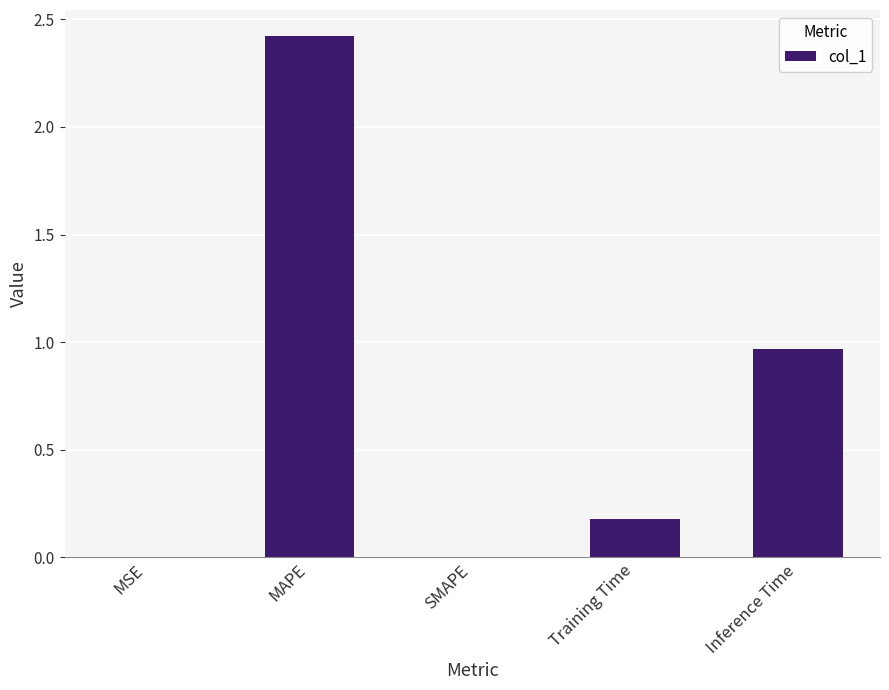

Which category has the highest value across all series?

MAPE